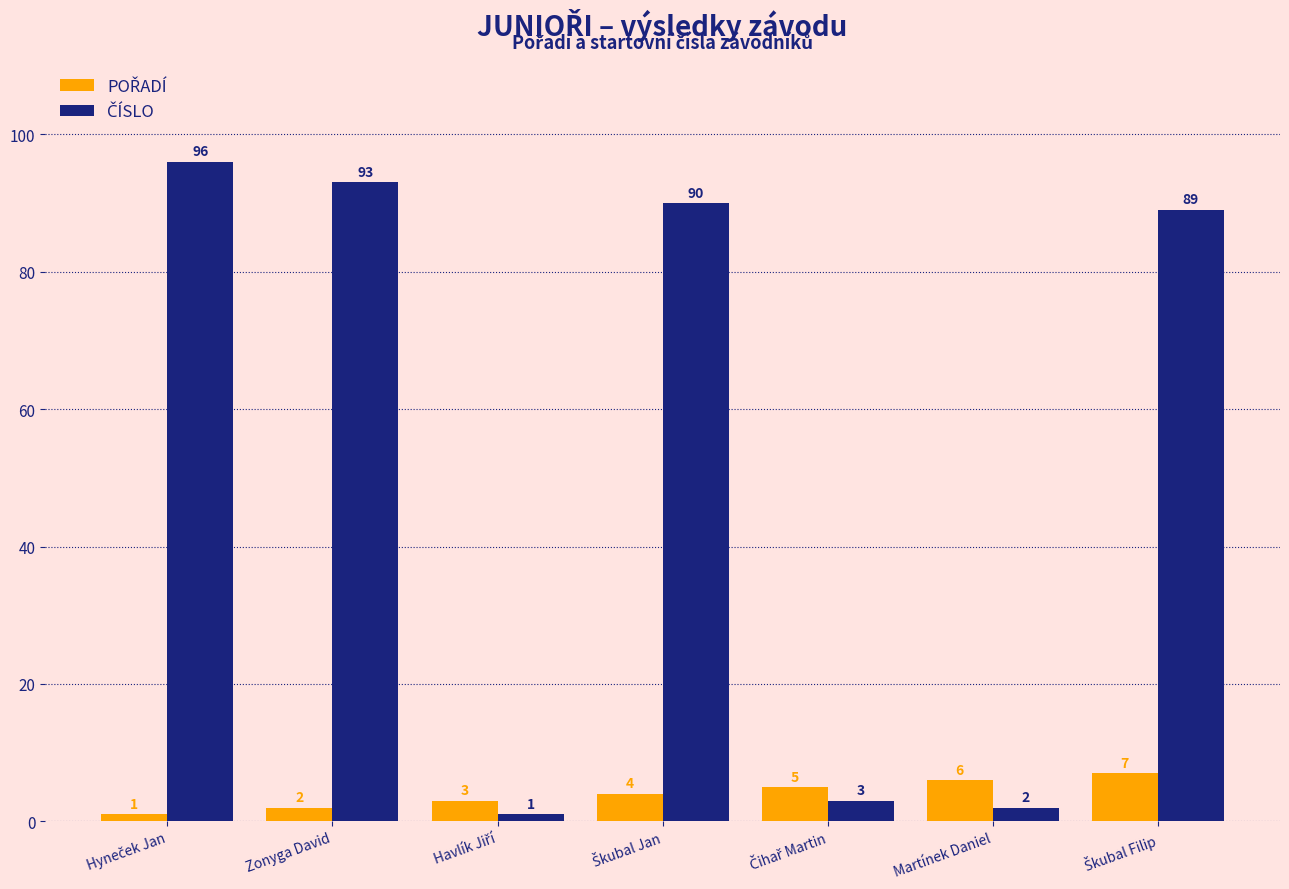

How many groups of bars are there?

7